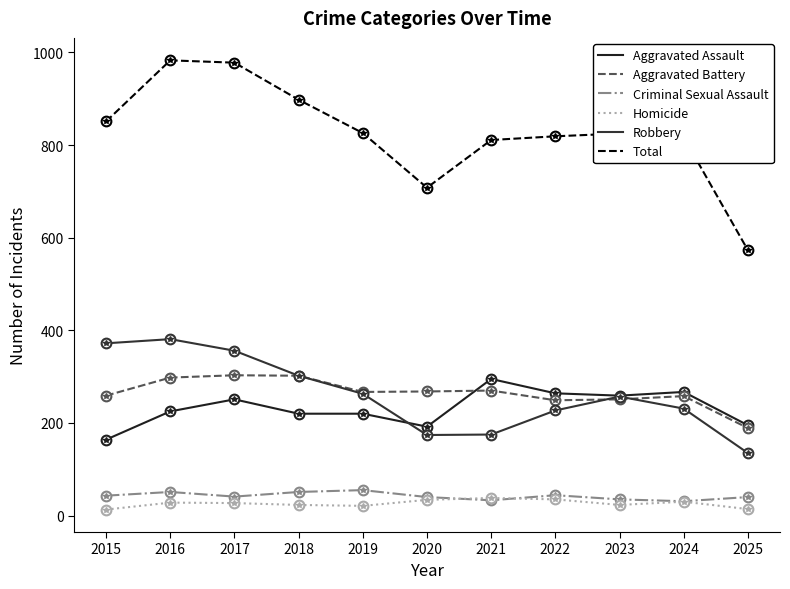

What is the difference between the Aggravated Assault values at 2020 and 2022?

72